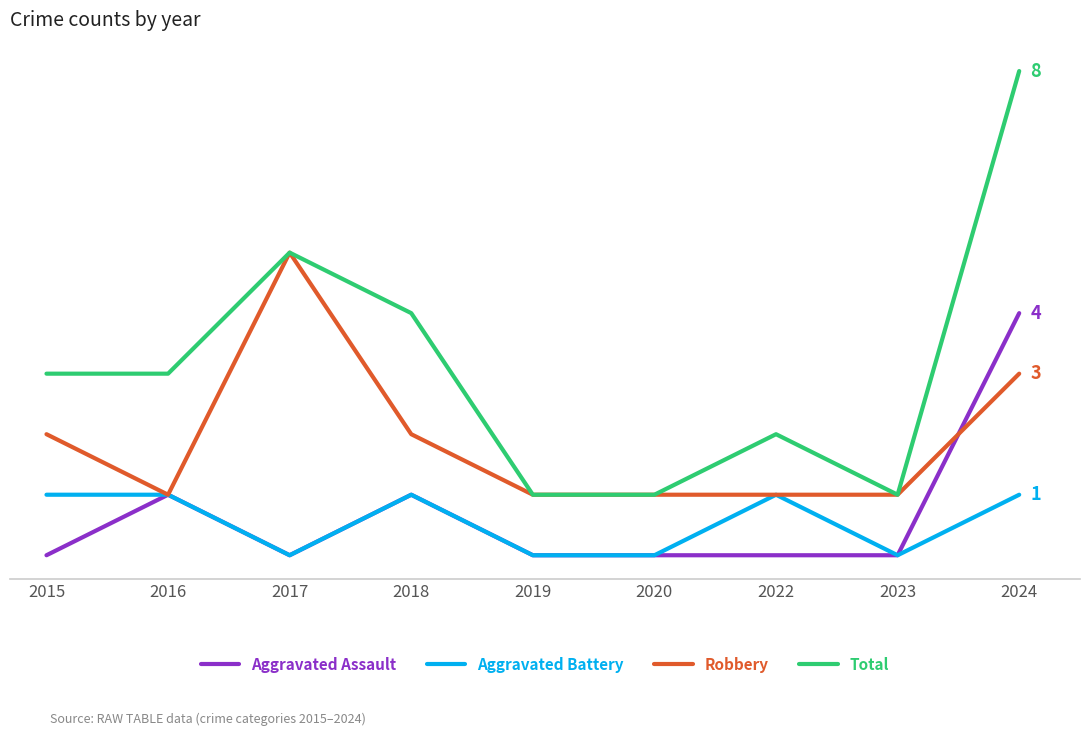

Reading left to right, list all the values displayed in this chart.

Aggravated Assault: 2015=0	2016=1	2017=0	2018=1	2019=0	2020=0	2022=0	2023=0	2024=4
Aggravated Battery: 2015=1	2016=1	2017=0	2018=1	2019=0	2020=0	2022=1	2023=0	2024=1
Robbery: 2015=2	2016=1	2017=5	2018=2	2019=1	2020=1	2022=1	2023=1	2024=3
Total: 2015=3	2016=3	2017=5	2018=4	2019=1	2020=1	2022=2	2023=1	2024=8